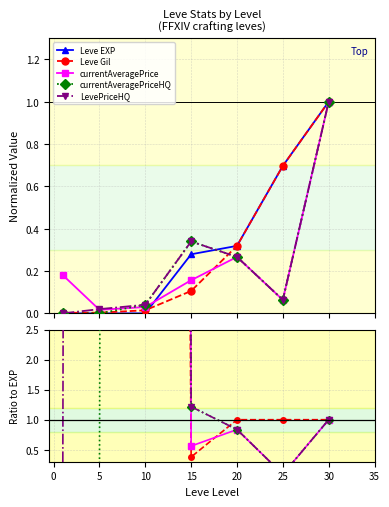

Is it true that currentAveragePriceHQ equals 0.3 at 25?

False